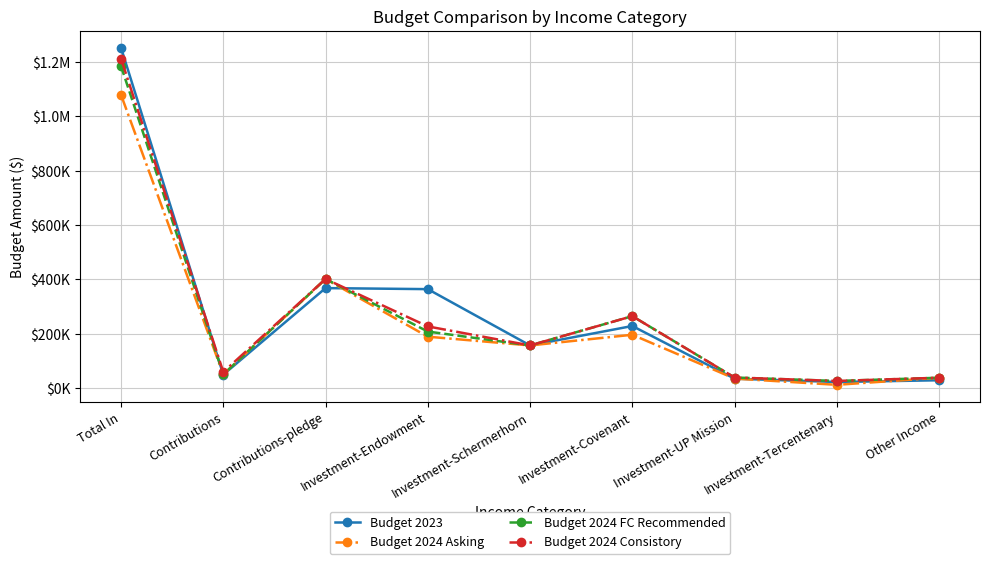

Does the chart have visible grid lines?

Yes